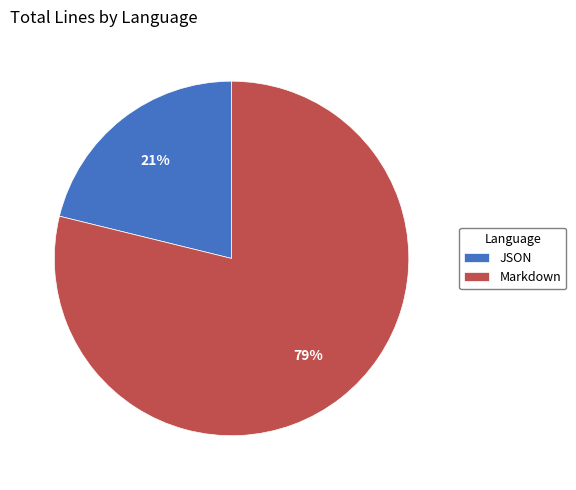

How many segments does this pie chart have?

2